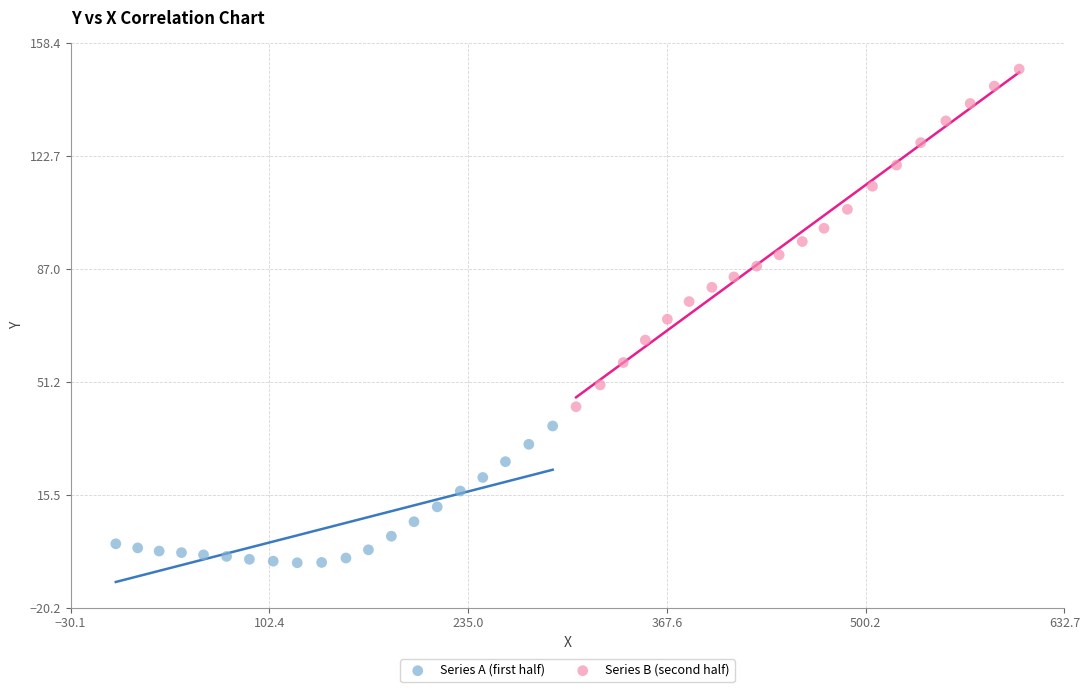

What are all the series names shown in the legend?

Series A (first half), Series B (second half)